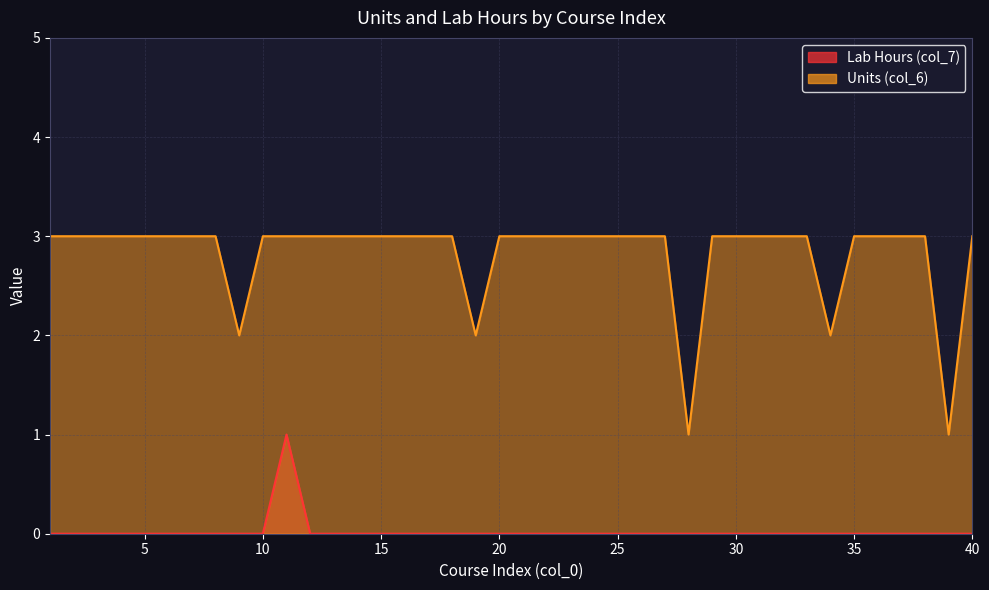

True or false: Units (col_6) and Lab Hours (col_7) cross at least once.

False